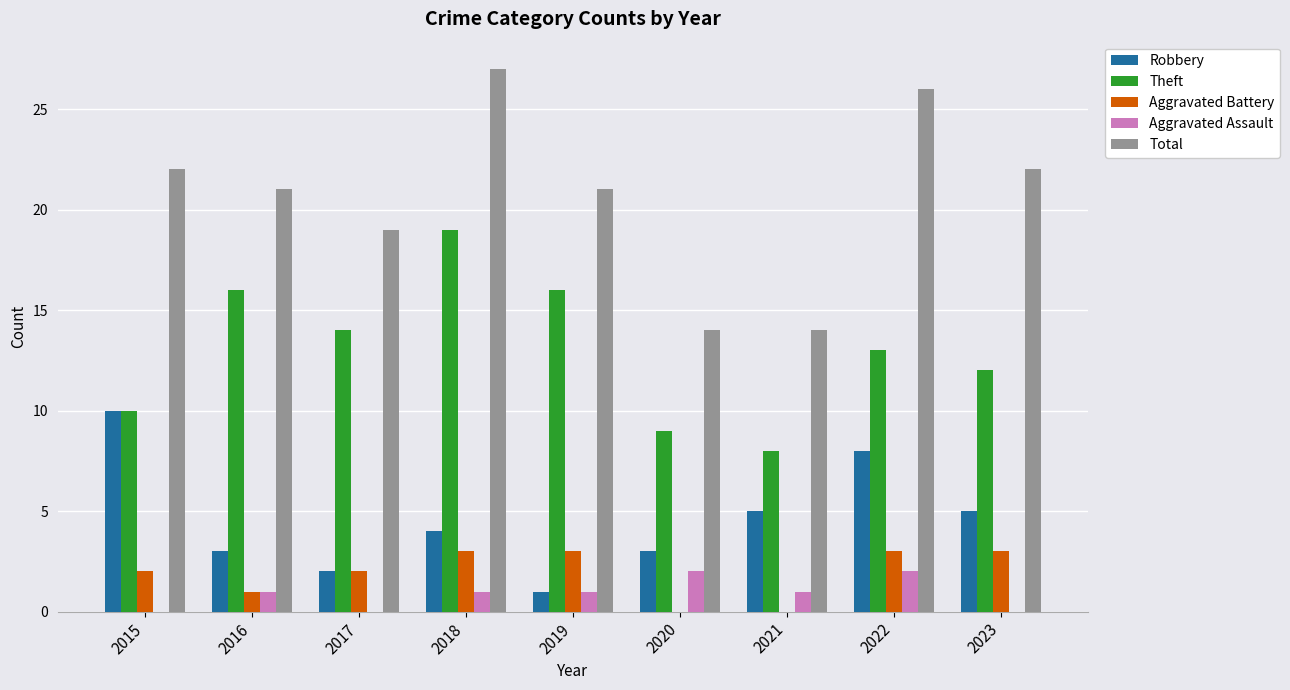

What is the sum of all Aggravated Assault values?

8